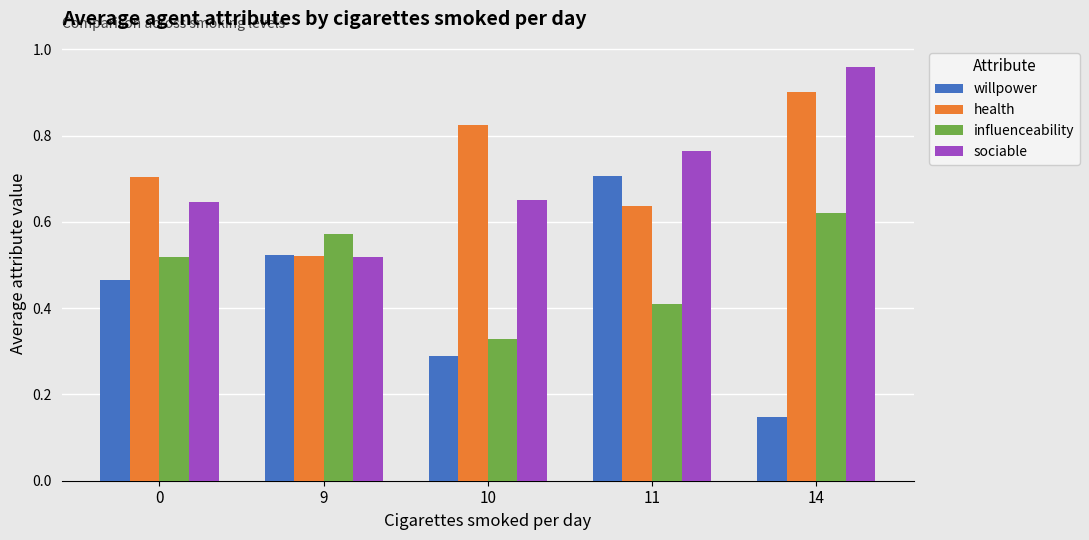

What is the sum of all health values?

3.6